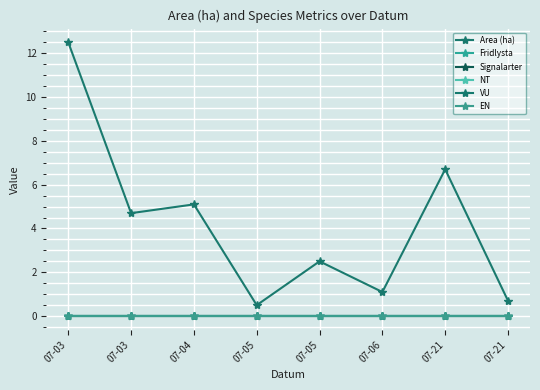

The EN series shows 0.0 at 07-05. True or false?

True